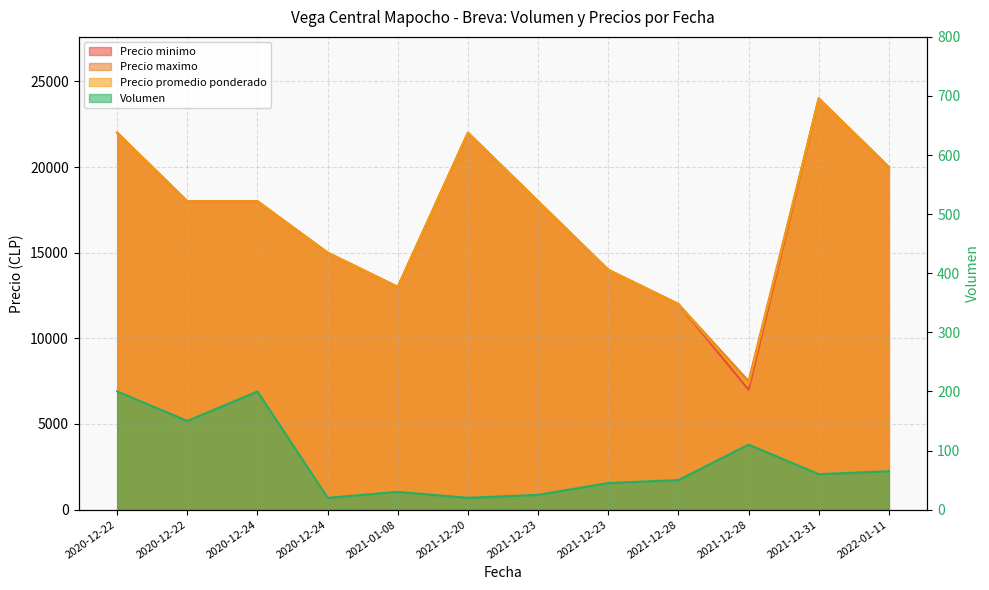

The Precio promedio ponderado series shows 30475 at 2020-12-22. True or false?

False